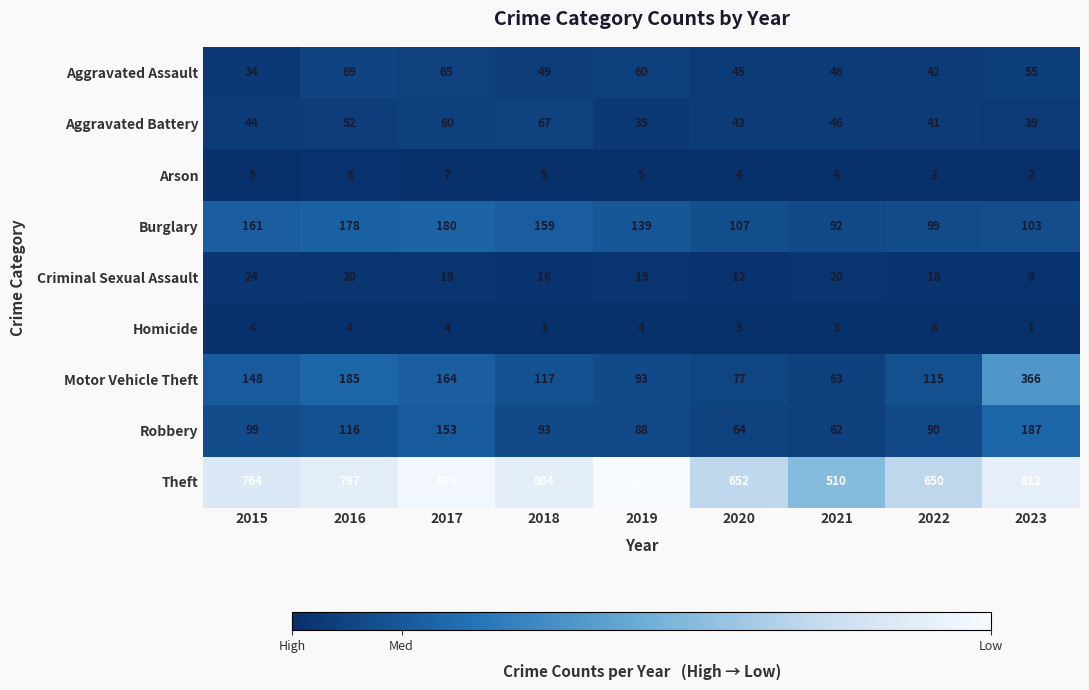

Is it true that Motor Vehicle Theft equals 549 at 2023?

False